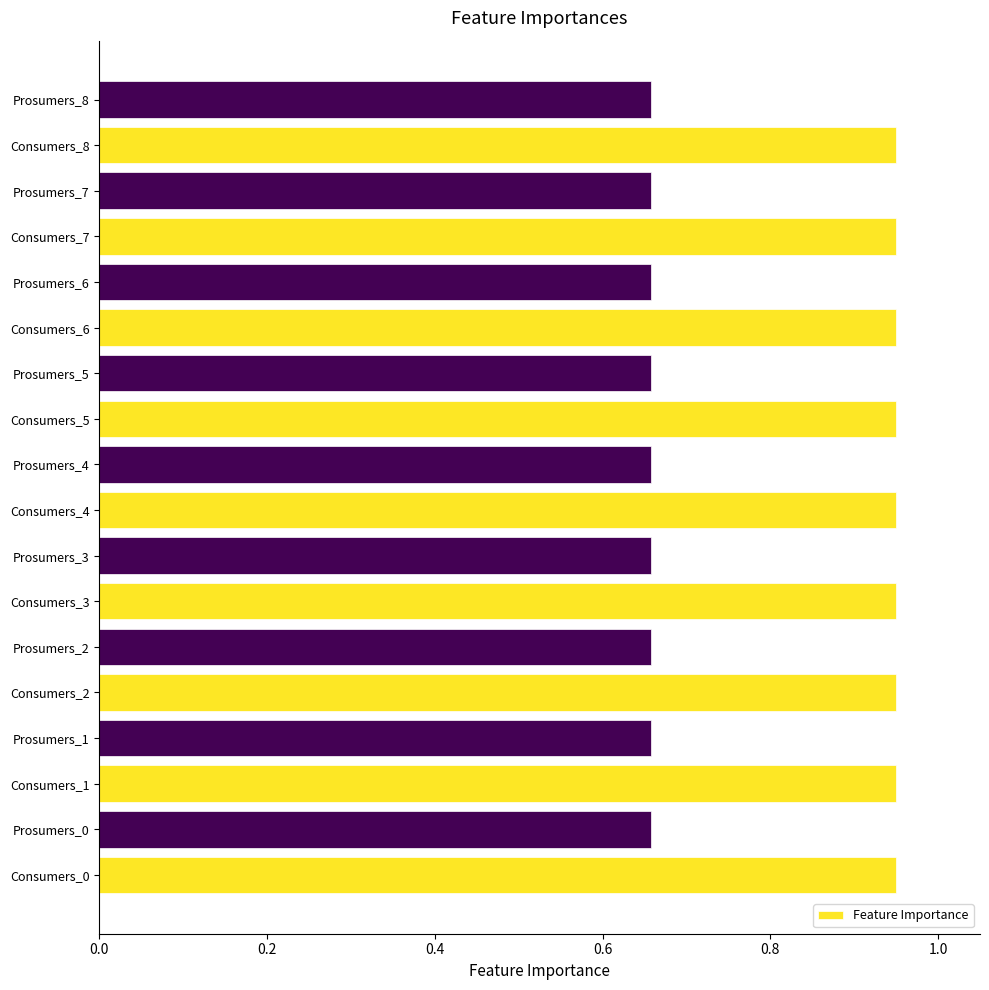

The value at Prosumers_4 is 0.9. True or false?

False